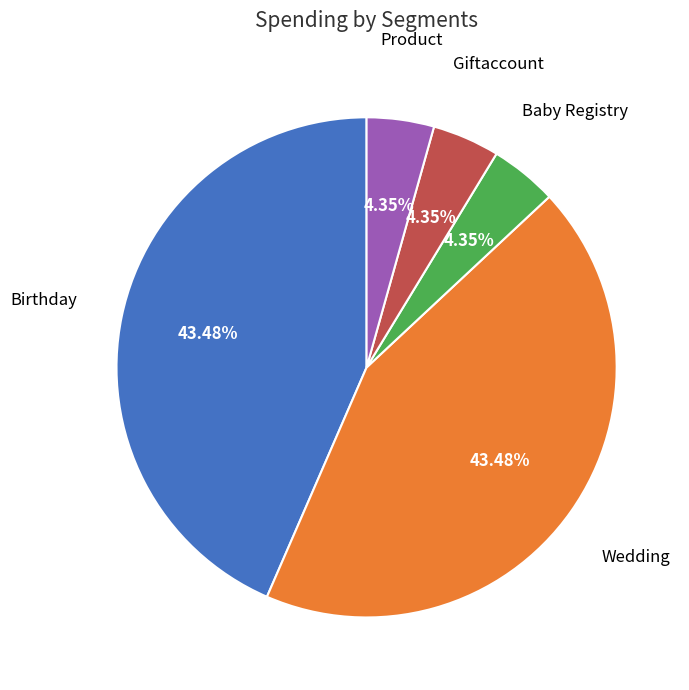

To the nearest percent, what is the difference between the largest and smallest slice percentages?

39%